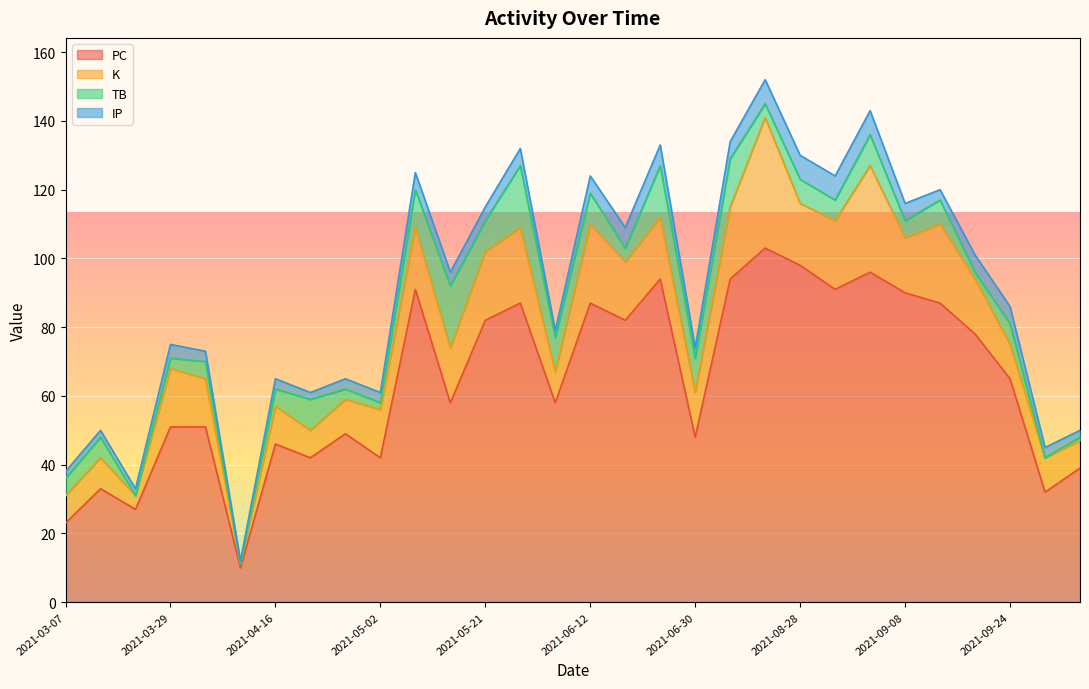

At which label does IP first exceed 4?

2021-05-08